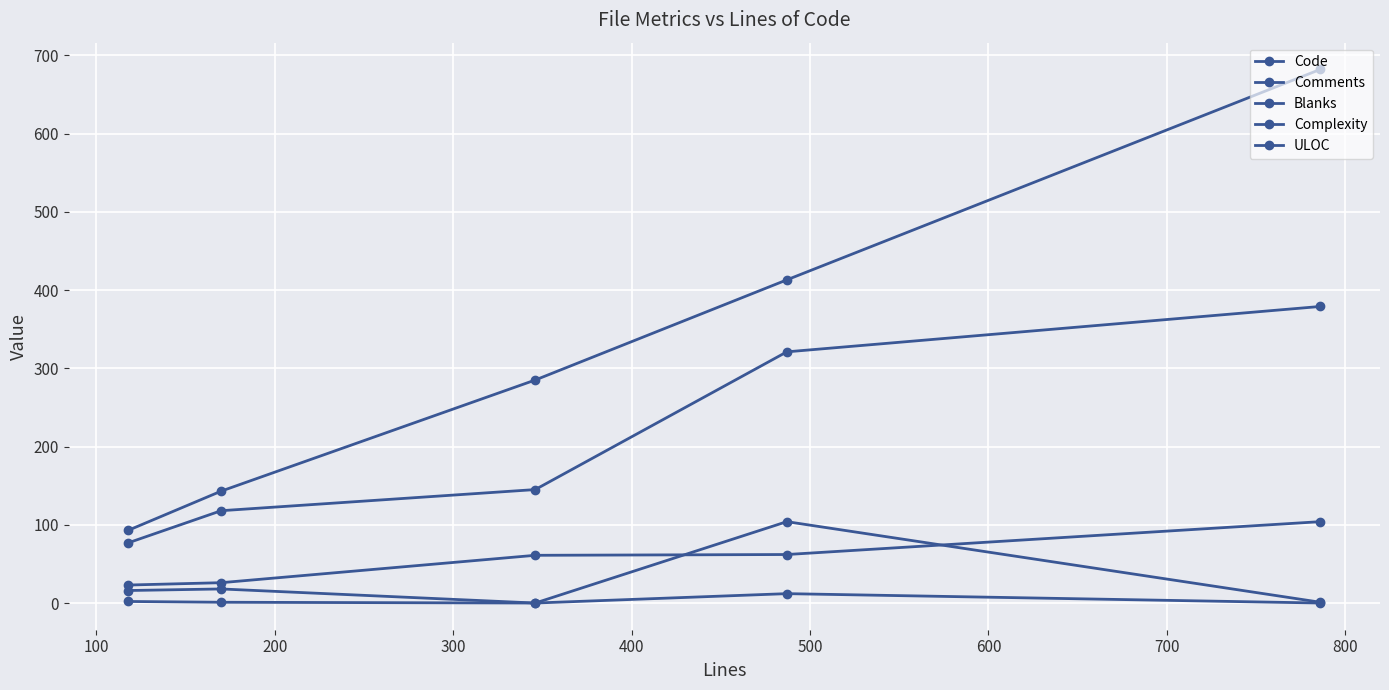

Is this an area chart (filled region under the line)?

No